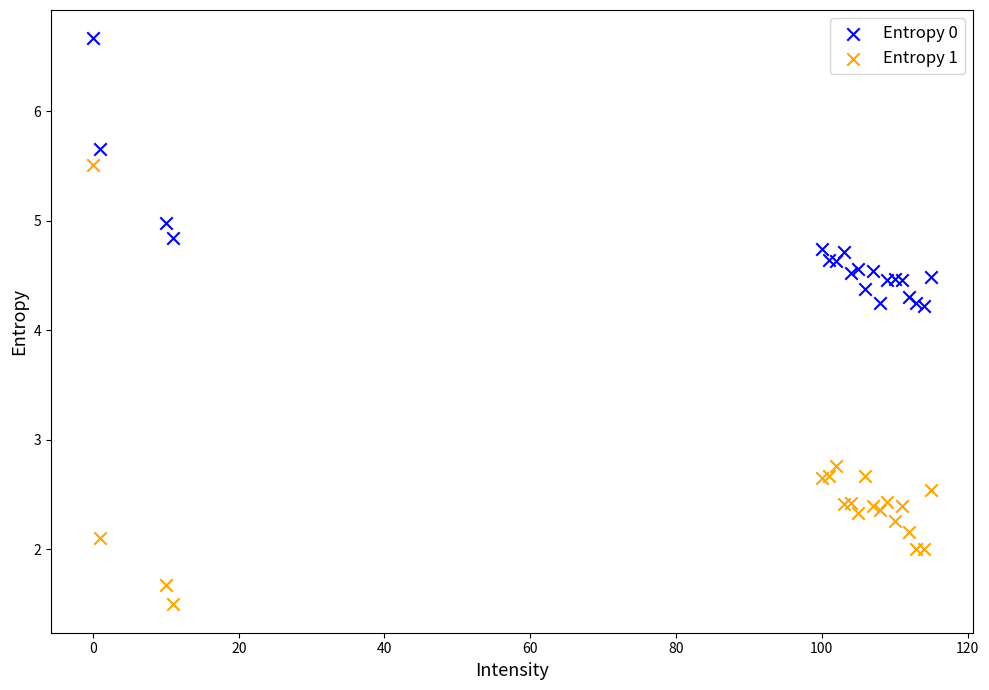

Which series reaches the minimum Y coordinate?

Entropy 1